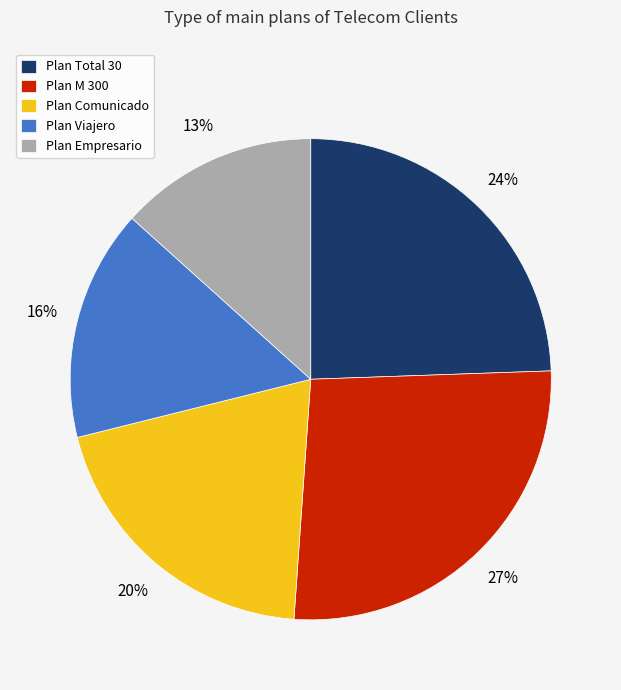

Is there any slice that represents more than half of the pie?

No